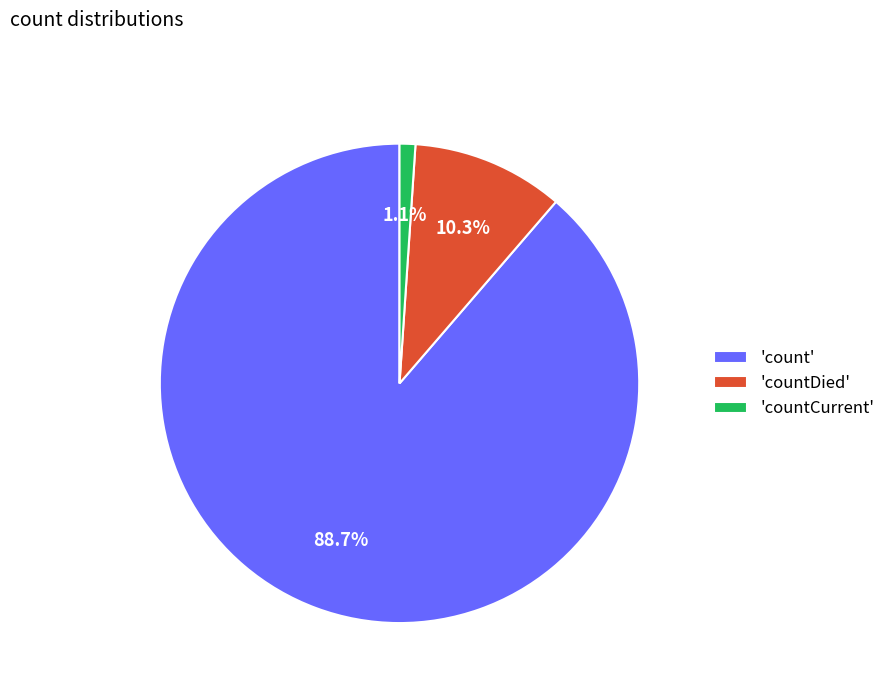

What is the largest slice in the pie chart?

'count'